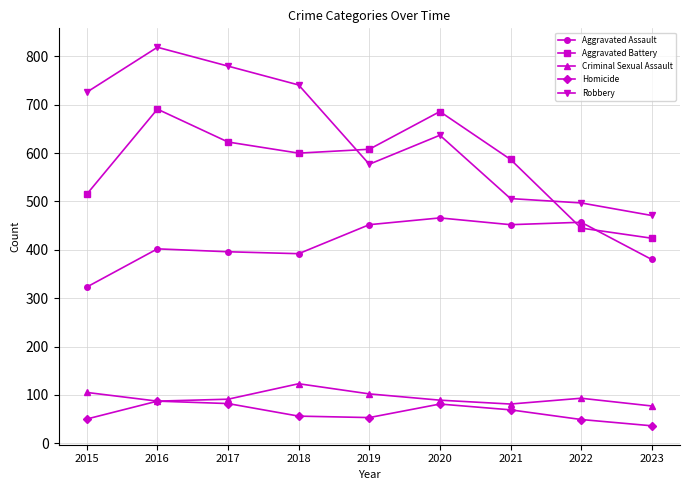

Is the value of Aggravated Battery at 2023 greater than the value of Homicide at 2021?

Yes